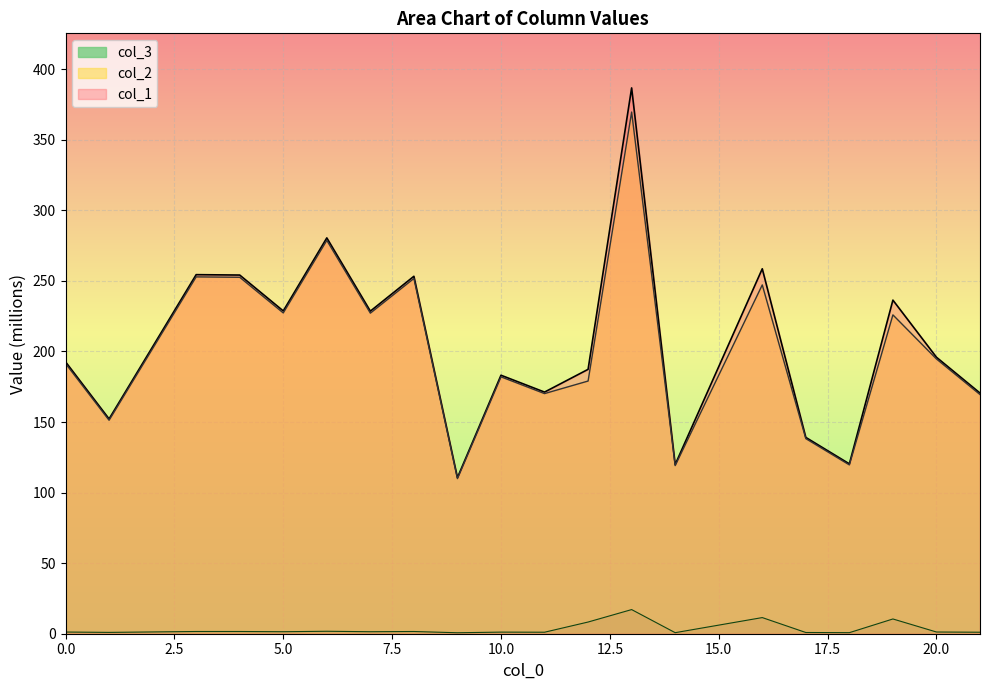

Between 5 and 12, which is larger?

5